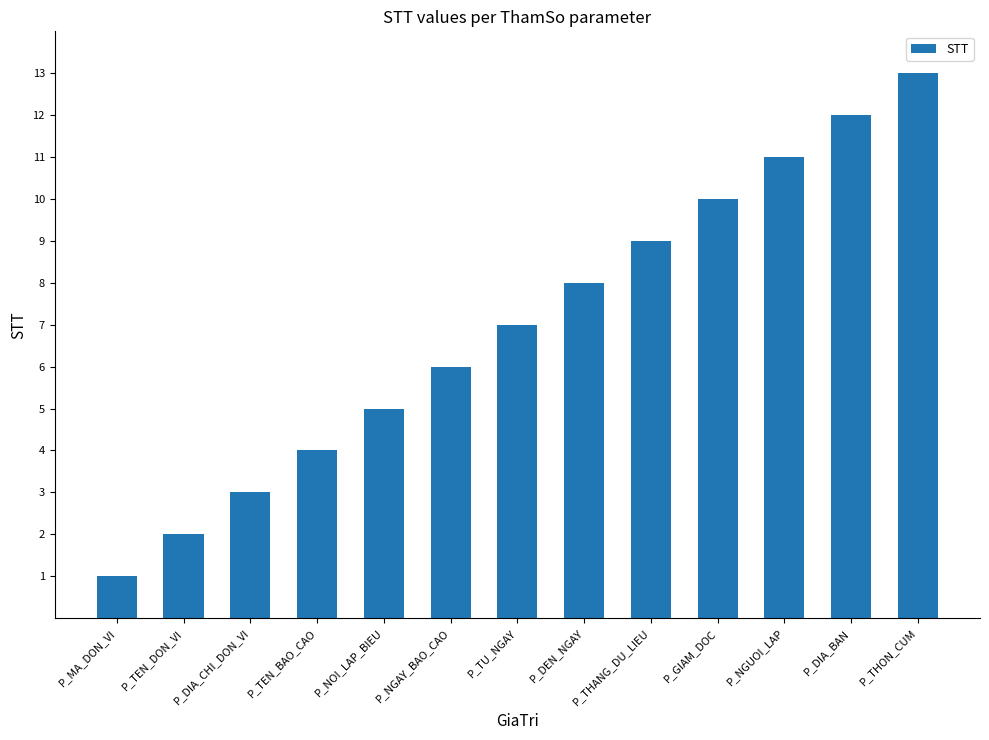

Where is the data nearest to the value 7?

P_TU_NGAY